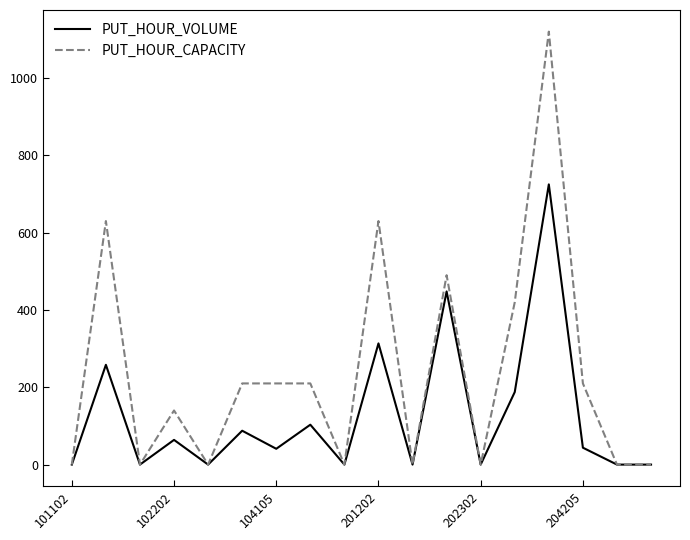

Which series has the largest range (max minus min)?

PUT_HOUR_CAPACITY